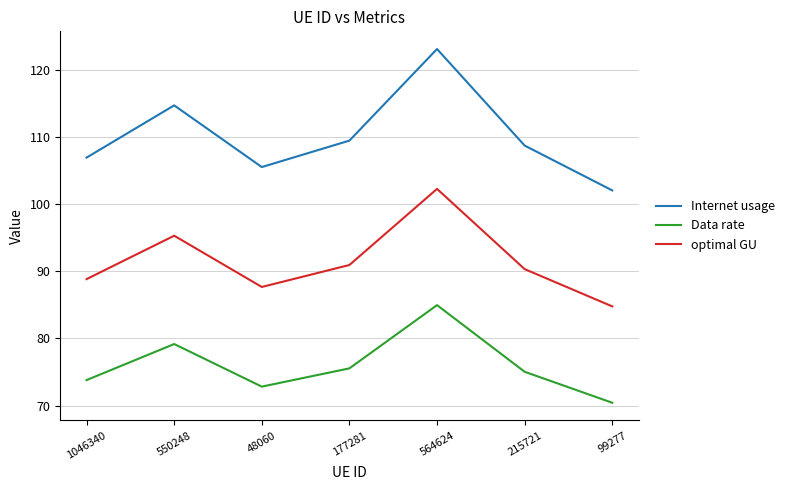

The optimal GU series shows 52.9 at 99277. True or false?

False